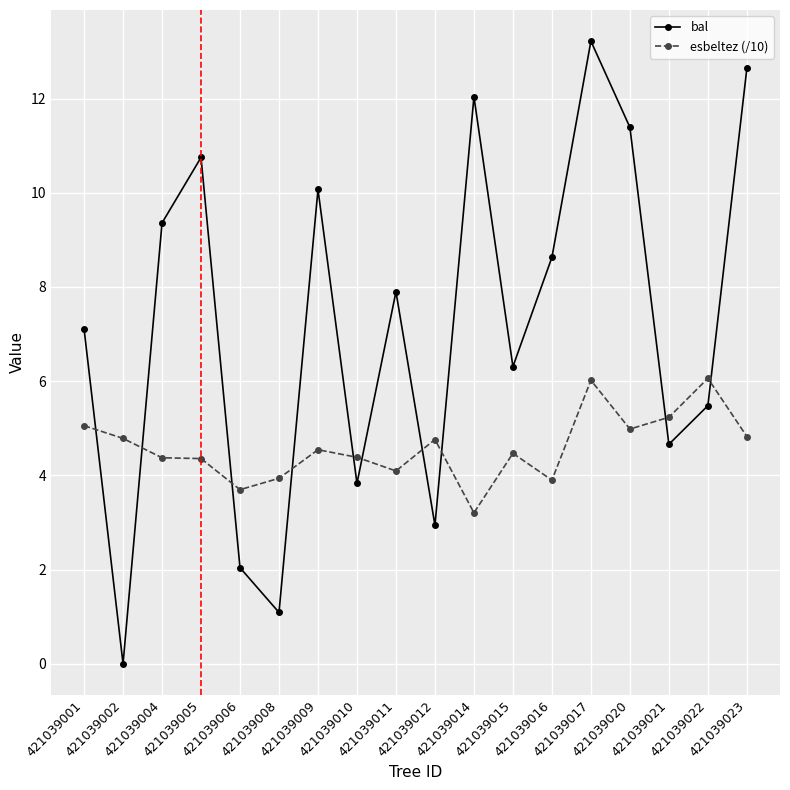

What is the value of the esbeltez (/10) point at the 5th from the left?

3.7